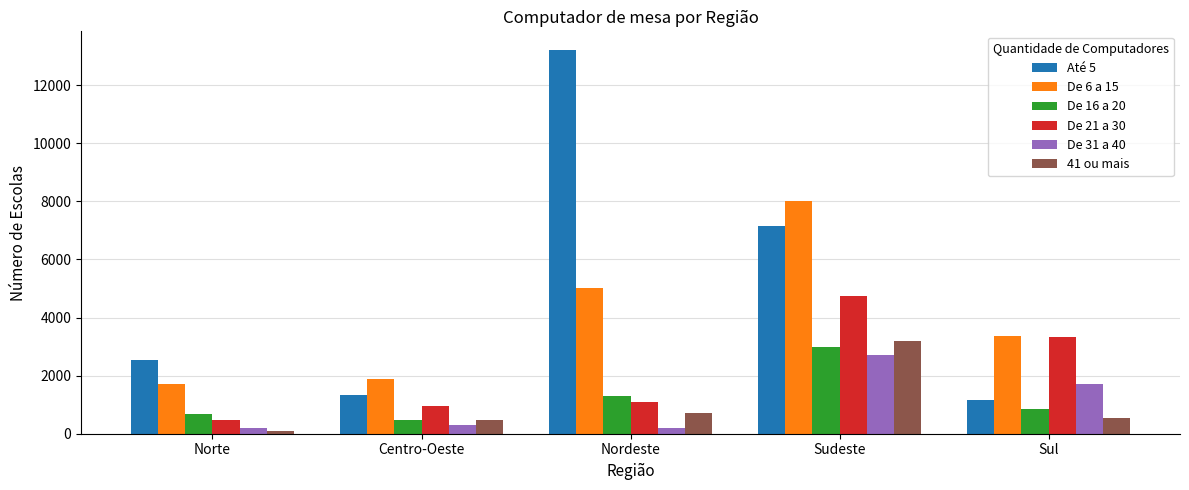

What position from the left is Norte?

1